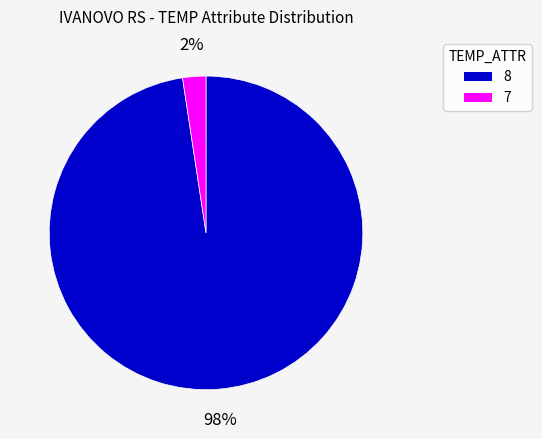

Which has a higher value, 7 or 8?

8